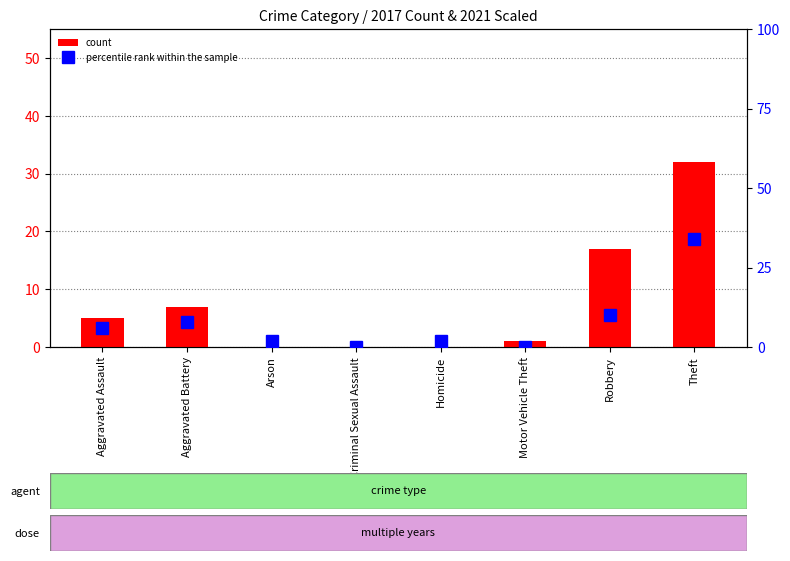

Between Theft and Criminal Sexual Assault, which is larger?

Theft